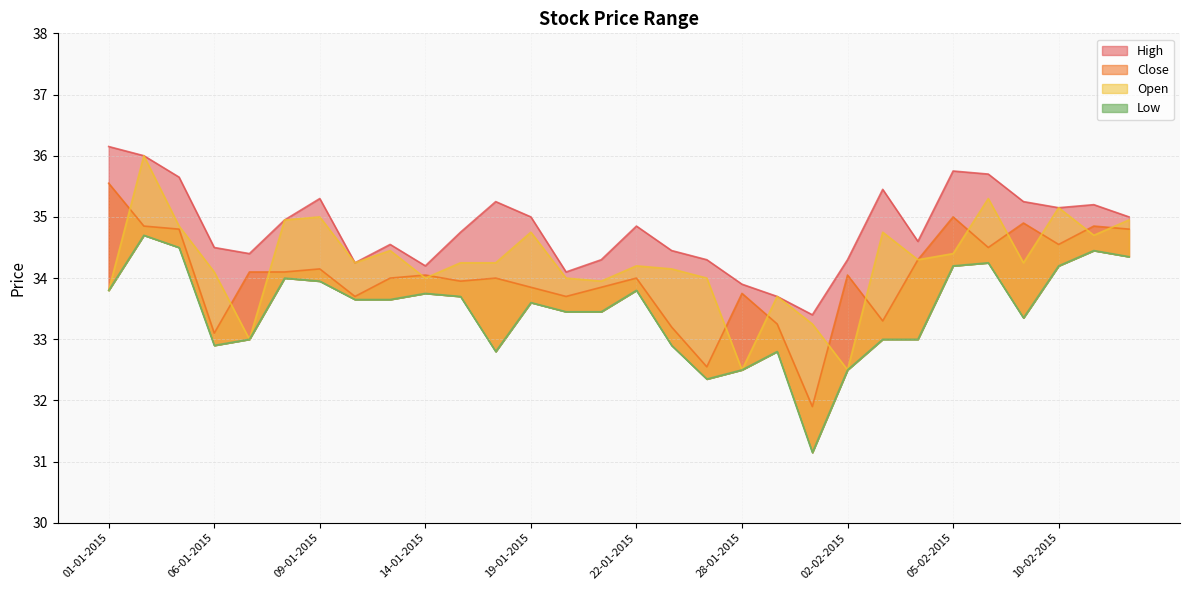

Is the value of High at 09-01-2015 greater than the value of Close at 09-02-2015?

Yes